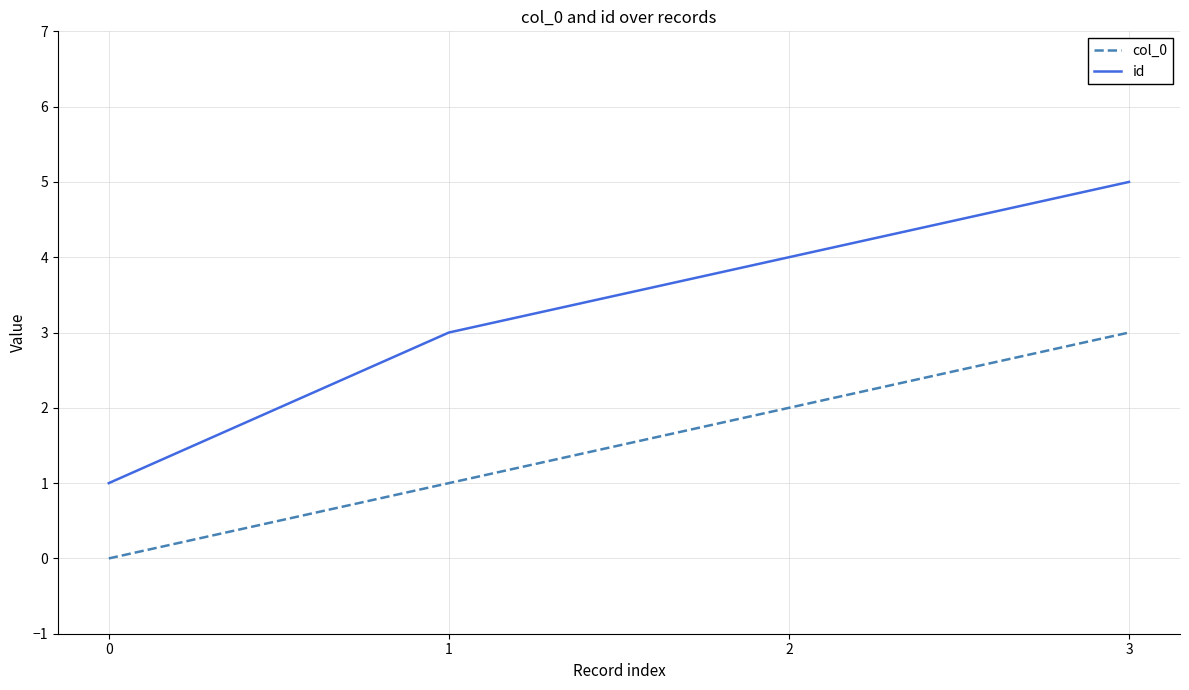

At which category is the sum across all series the highest?

3